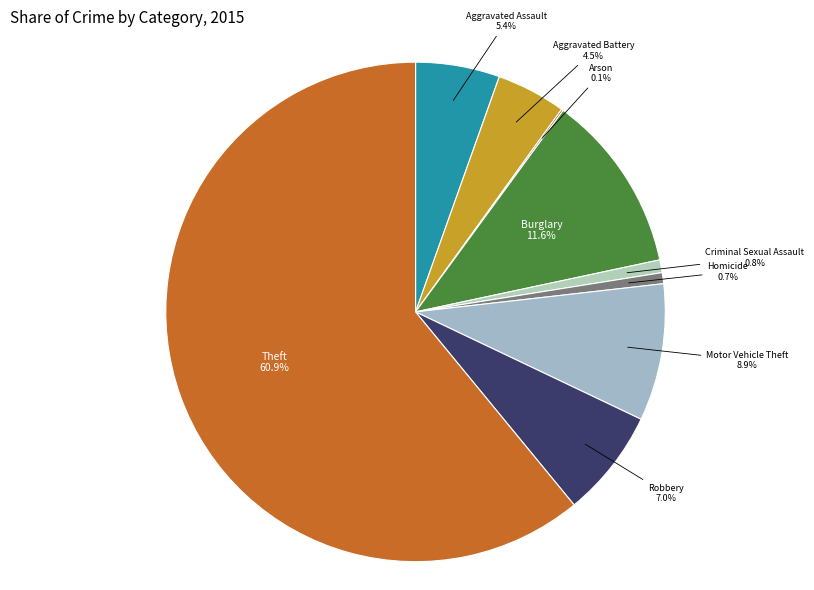

Between Aggravated Assault and Homicide, which is larger?

Aggravated Assault